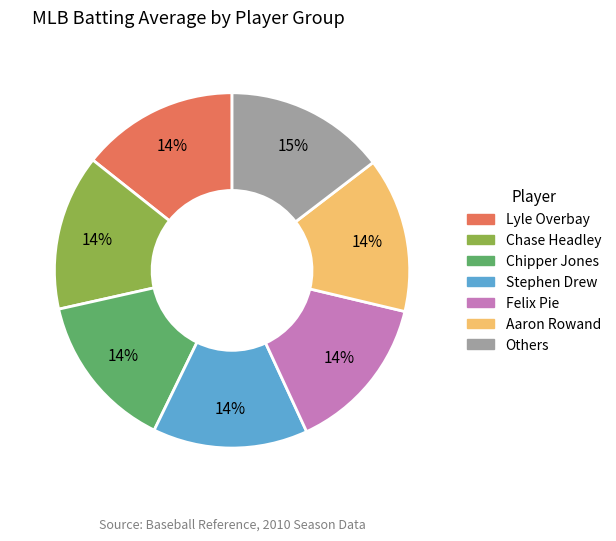

To the nearest percent, what is the average slice percentage?

14%